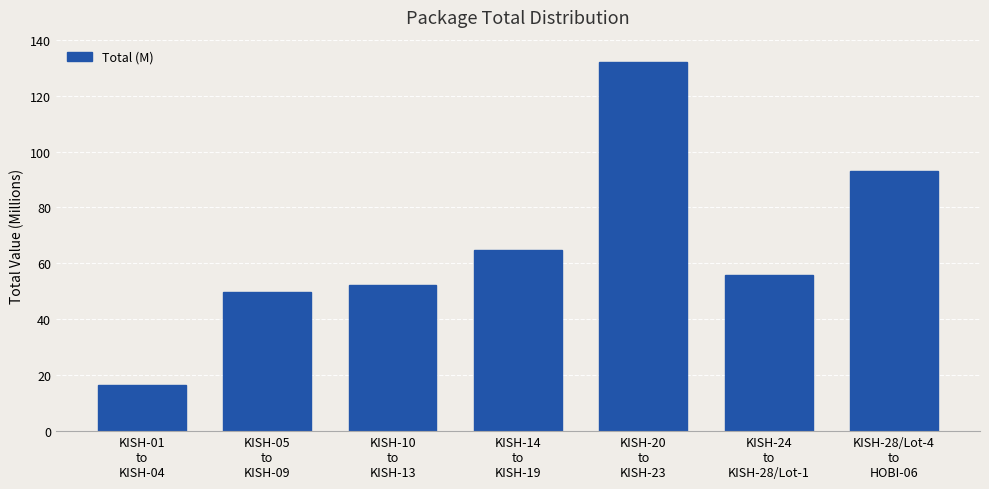

What position from the left is KISH-24
to
KISH-28/Lot-1?

6